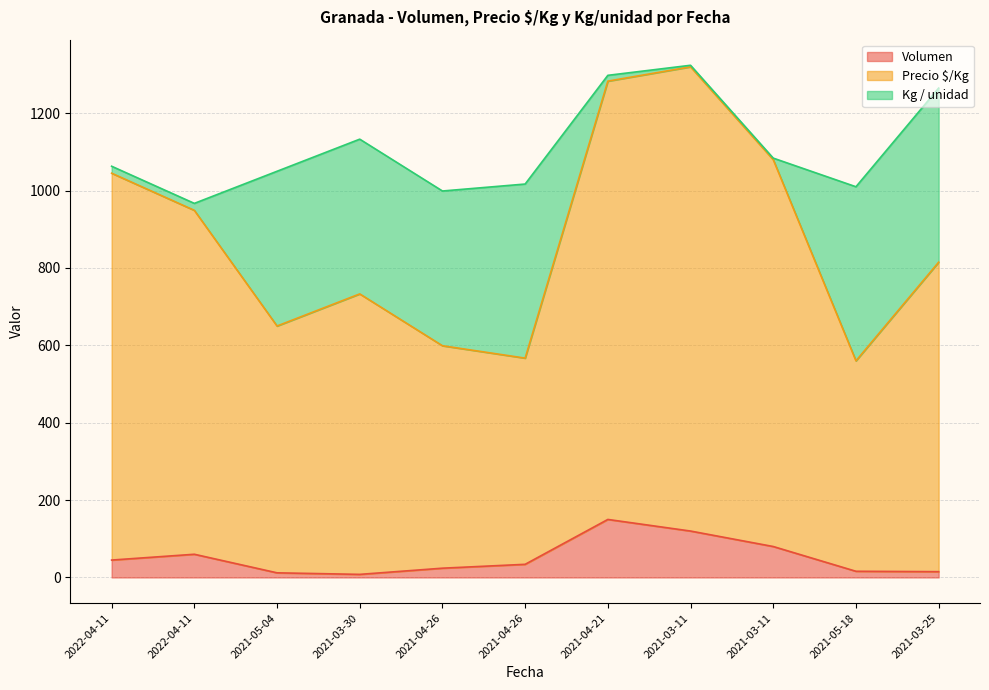

Does the chart display data point markers on the line(s)?

No